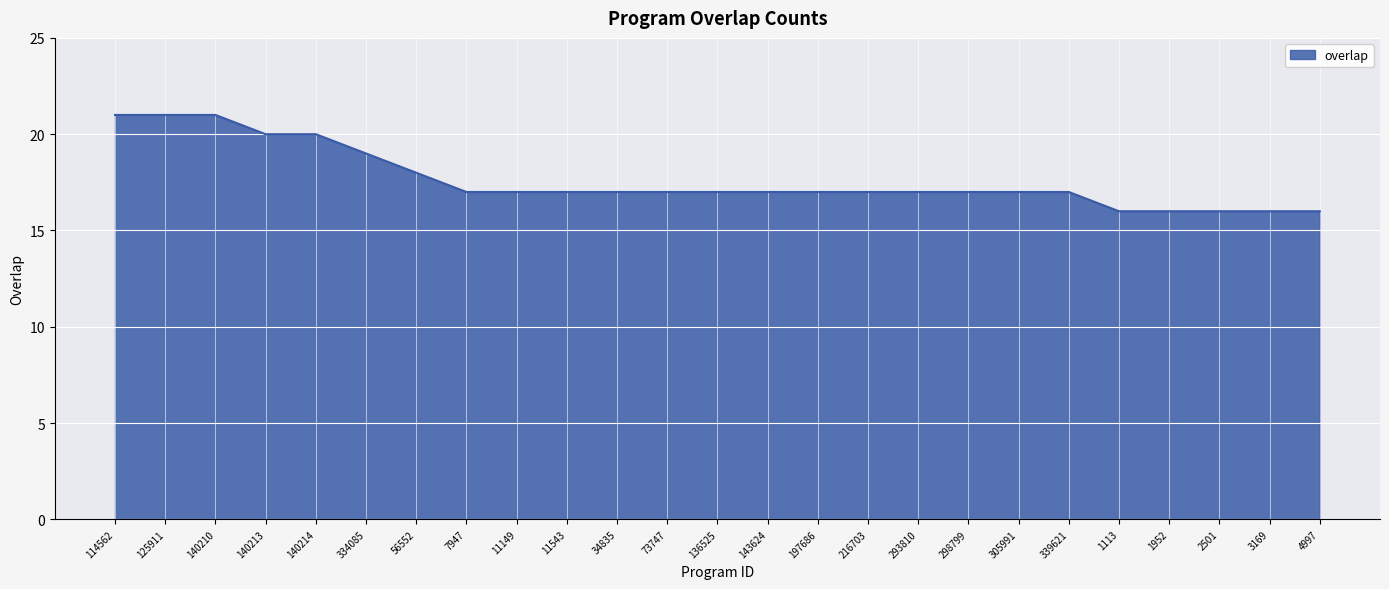

What is the difference between the values at 140213 and 216703?

3